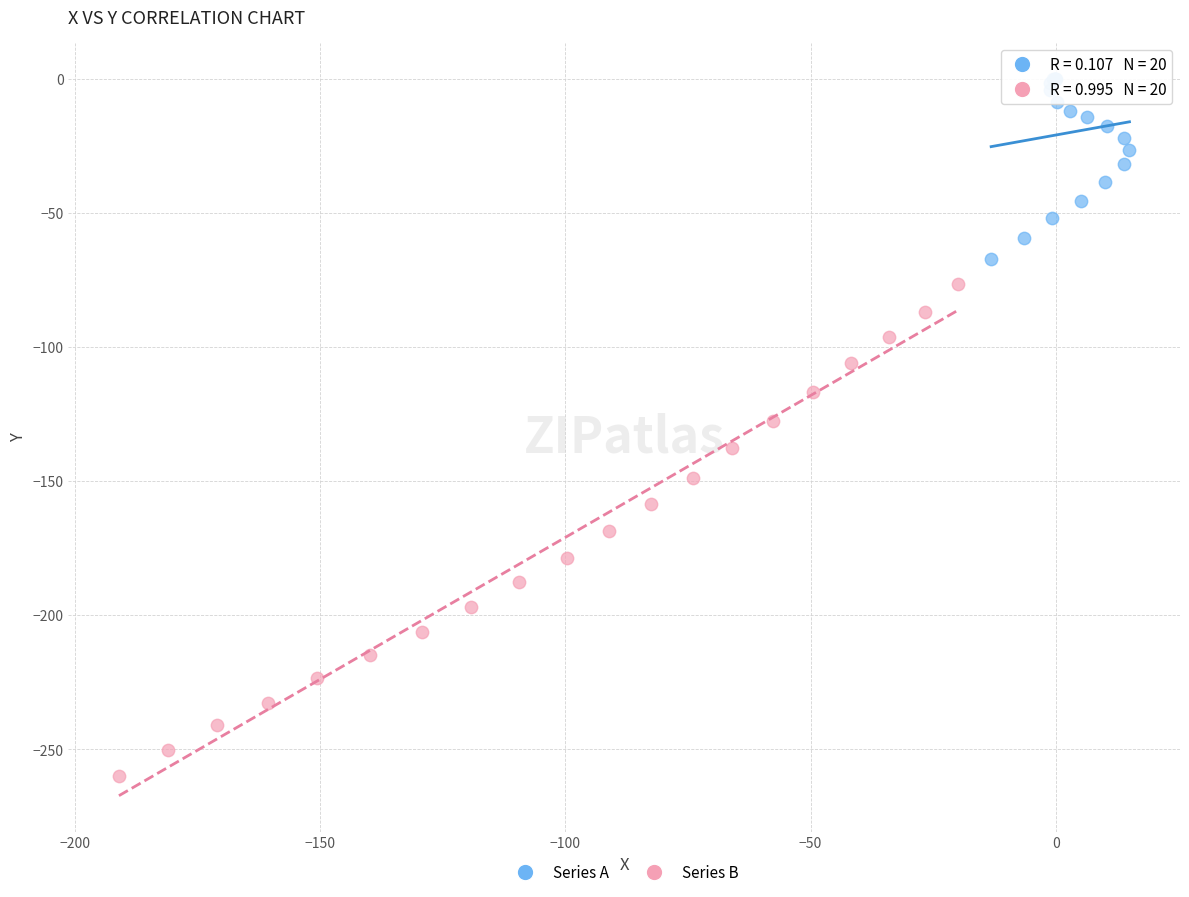

Which series contains the highest Y value?

Series A